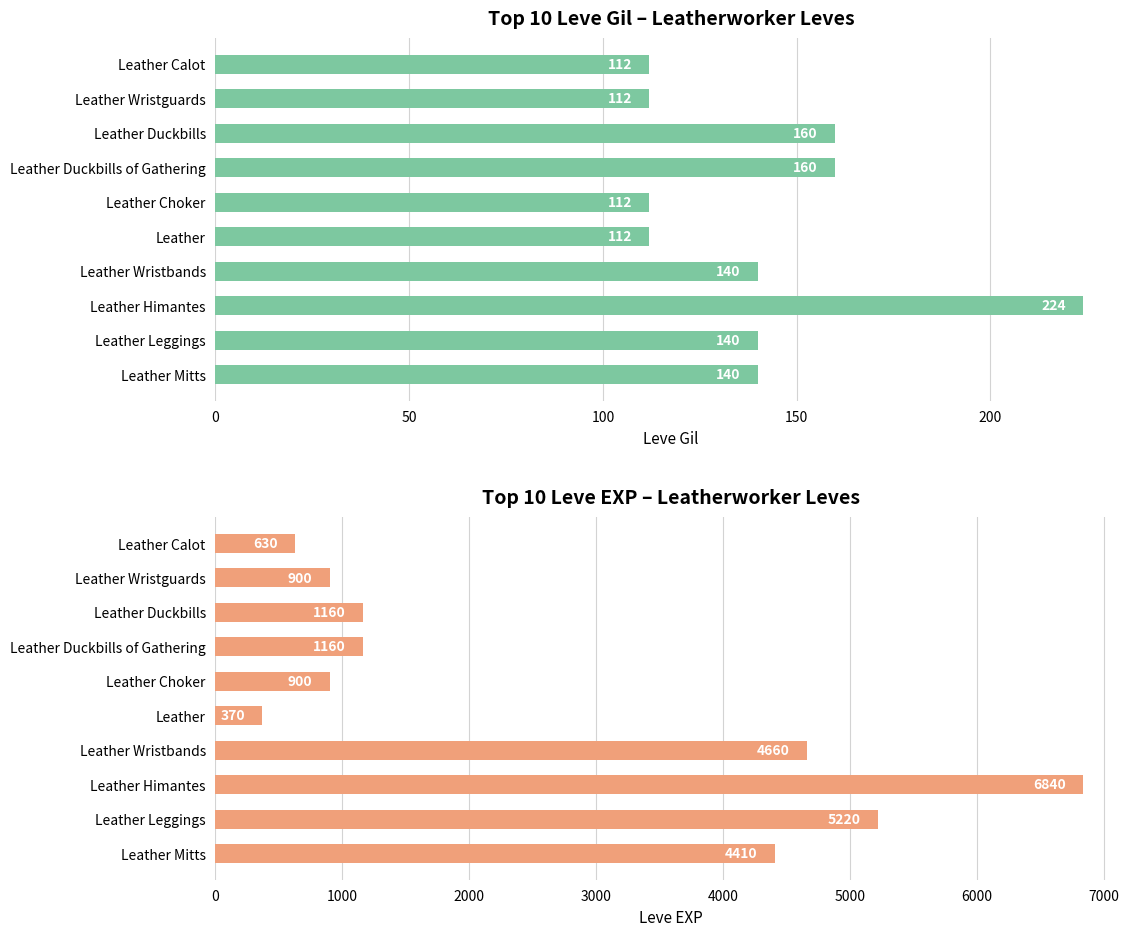

The value of Leve Gil at Leather is 77. True or false?

False